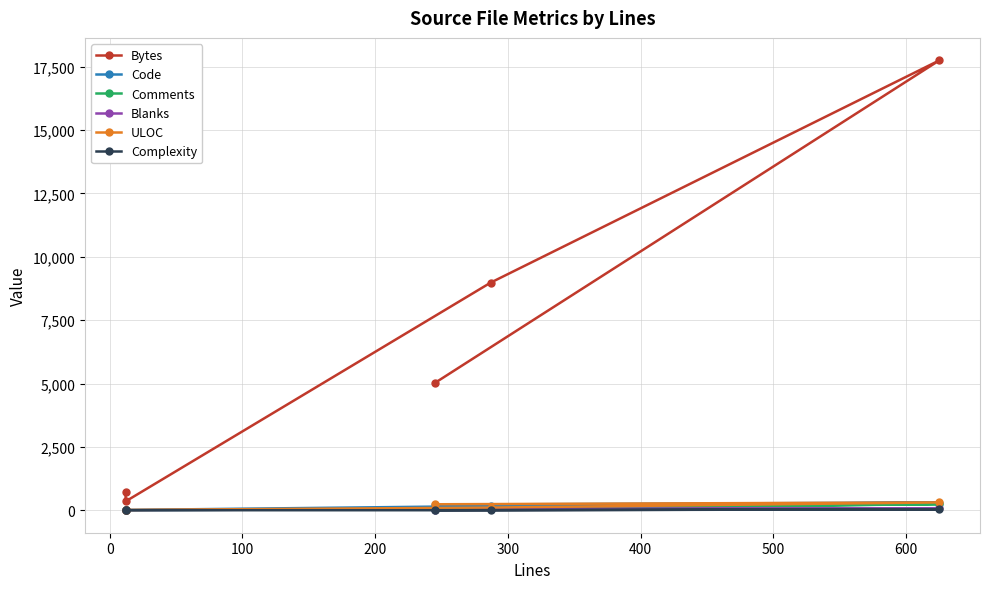

Is it true that Complexity equals 14 at 0?

False